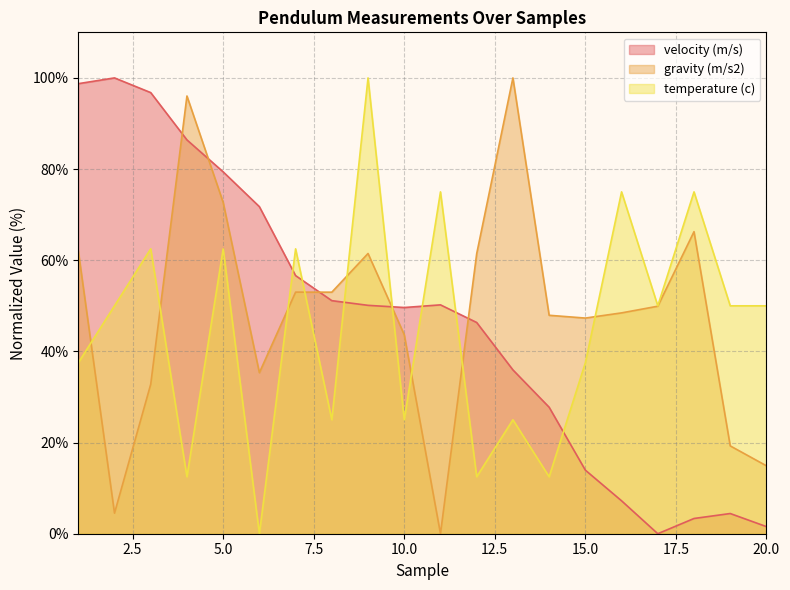

Which series has the widest spread of values?

velocity (m/s)